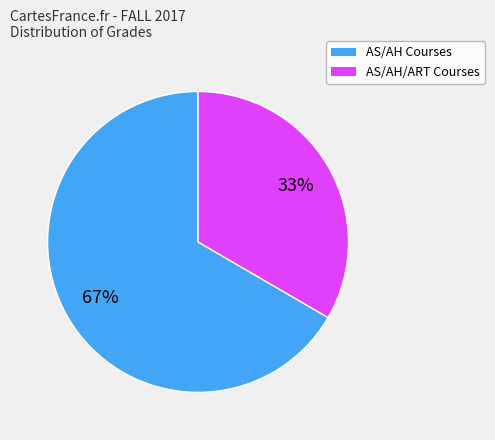

To the nearest percent, what is the average slice percentage?

50%